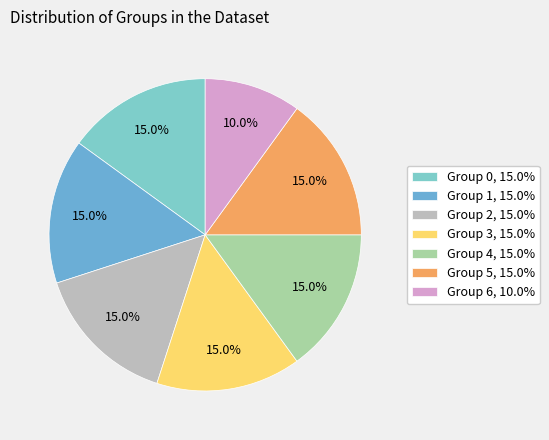

What is the total percentage of Group 6 and Group 1?

25.0%